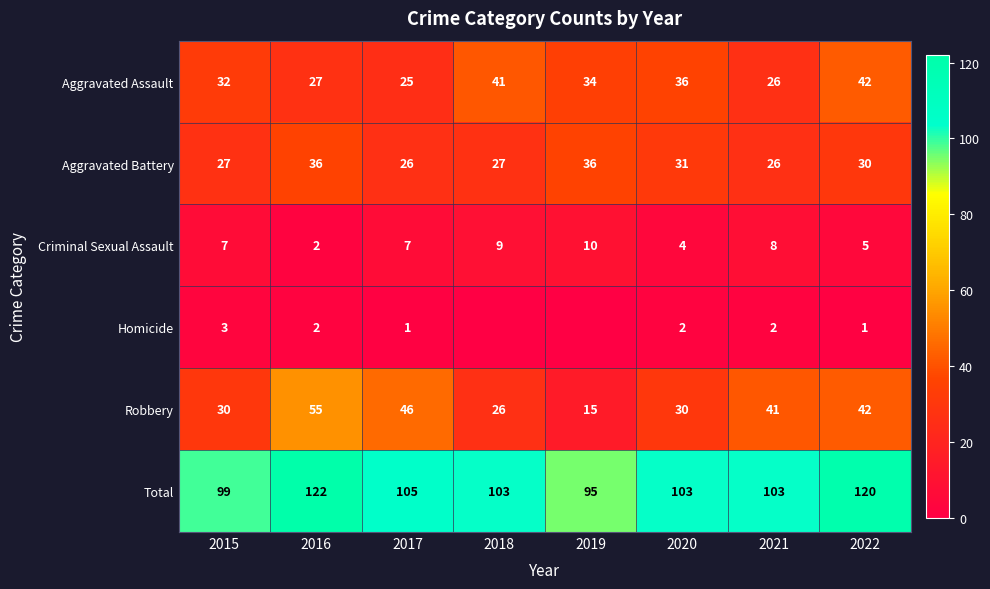

What is the highest value of the Robbery series?

55